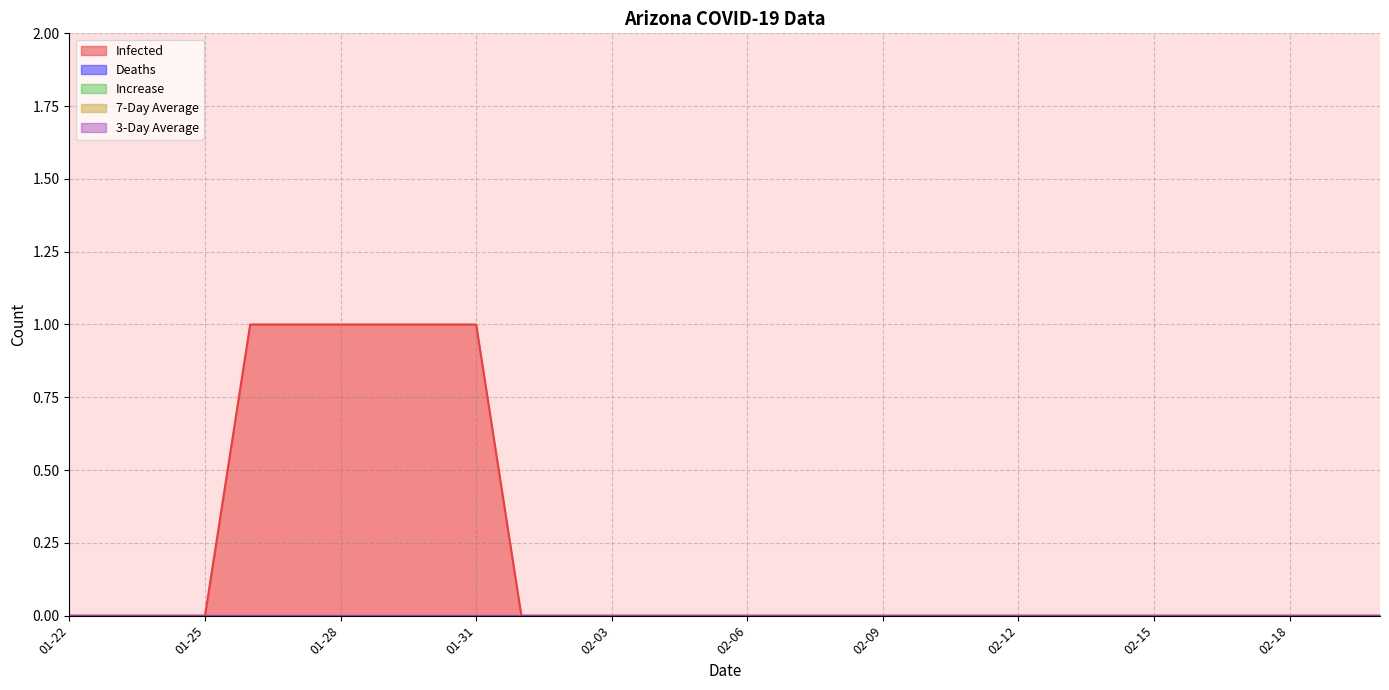

Which series changed the most between 01-30-2020 and 02-05-2020?

Infected